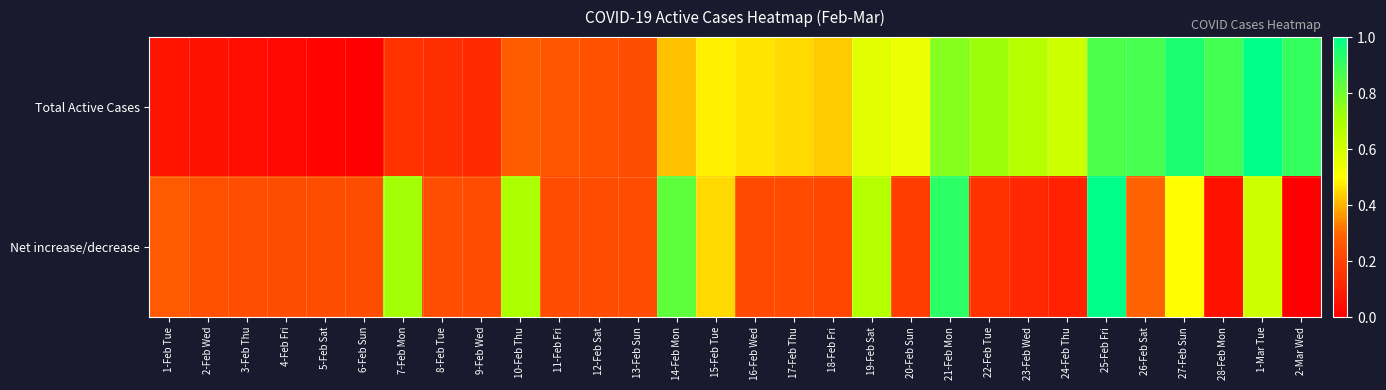

Which has a higher value, 26-Feb Sat or 25-Feb Fri?

26-Feb Sat